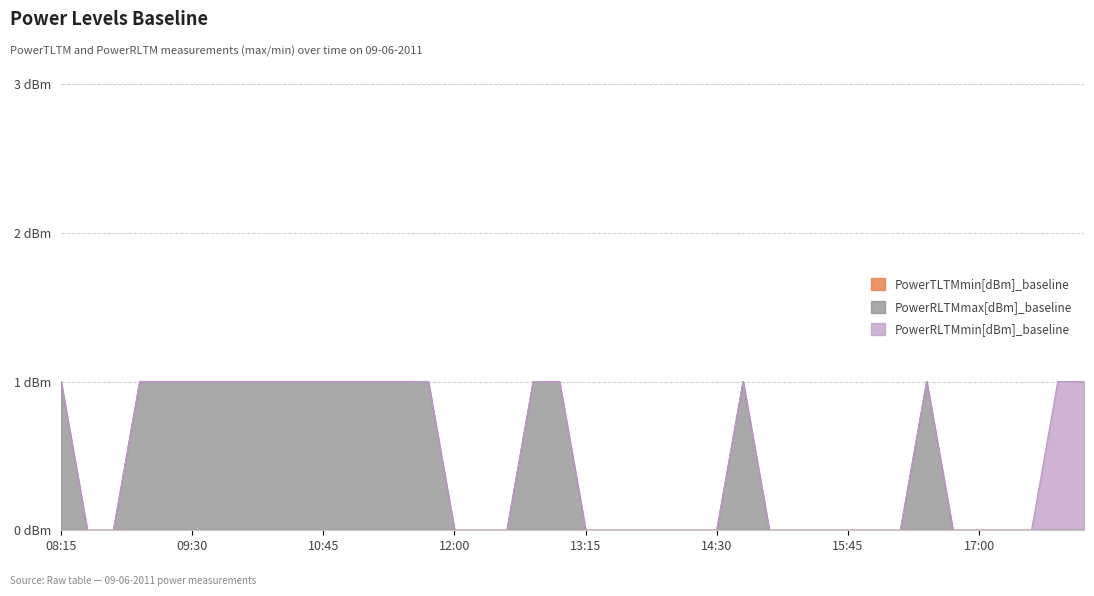

Between 13:15 and 13:30, which is larger?

13:15